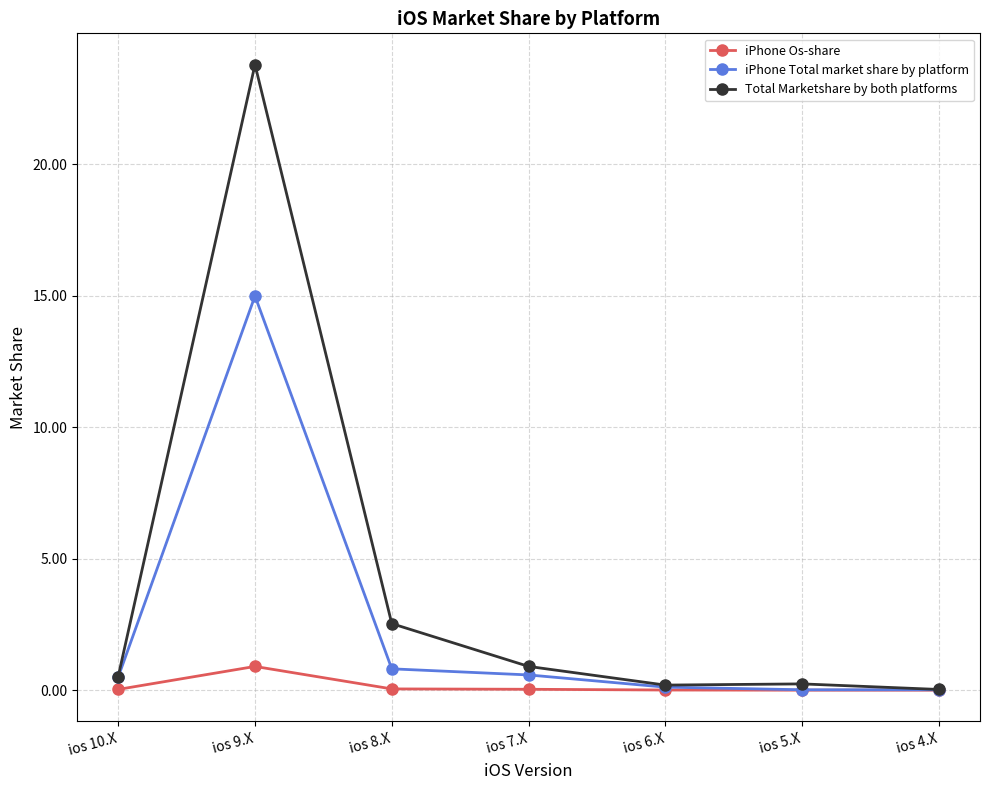

How many data points does each series have?

7